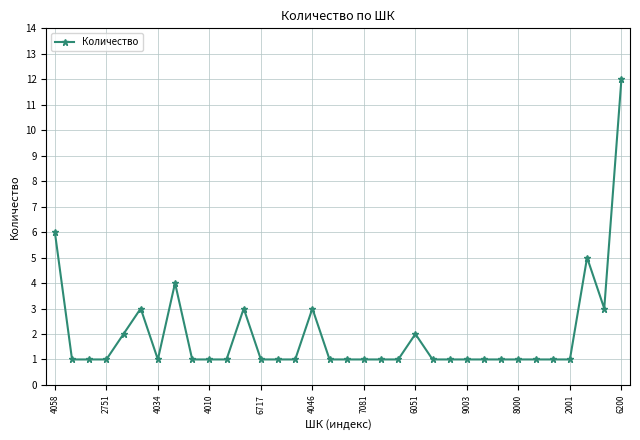

What is the value of the 21st point from the left?

1